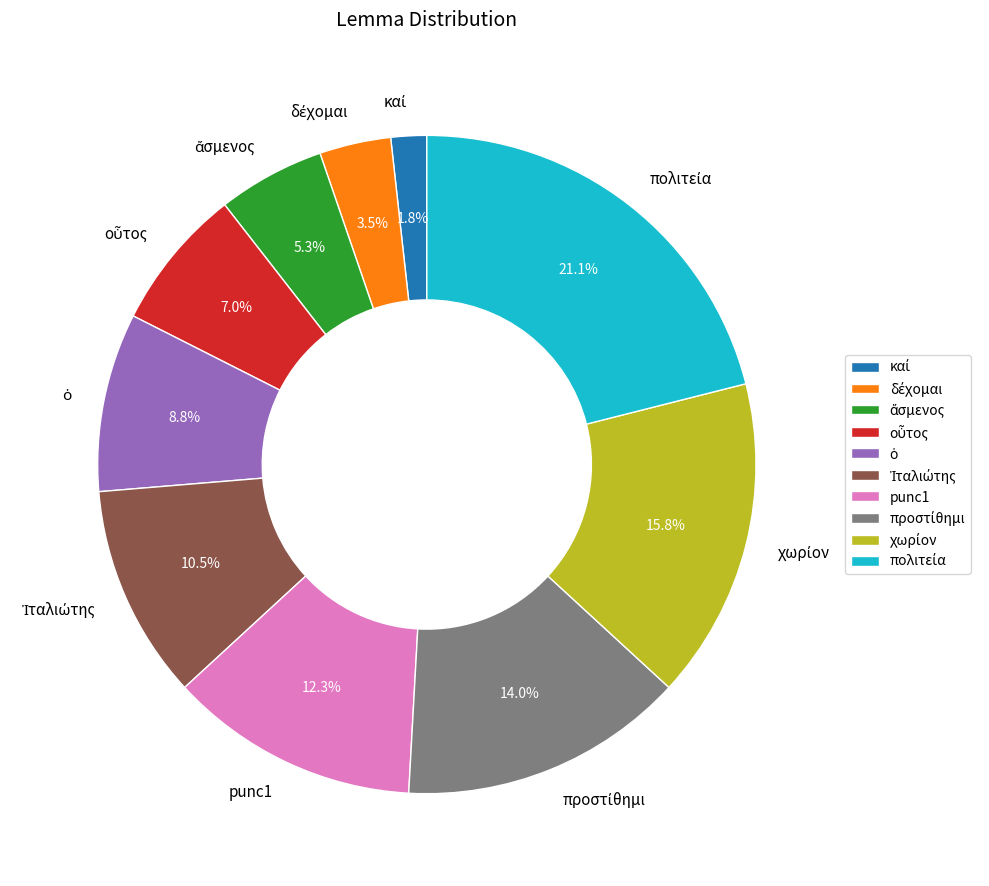

To the nearest percent, what is the difference between the largest and smallest slice percentages?

19%